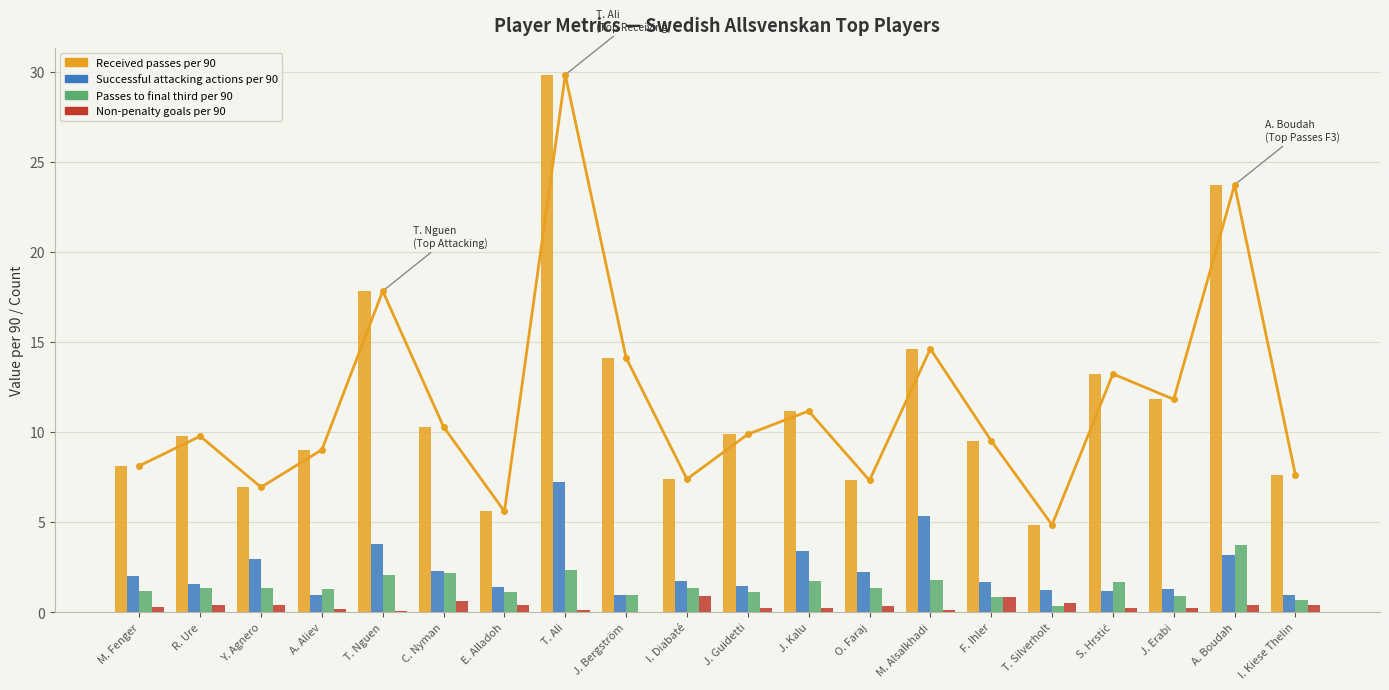

Between T. Nguen and F. Ihler, which is larger?

T. Nguen